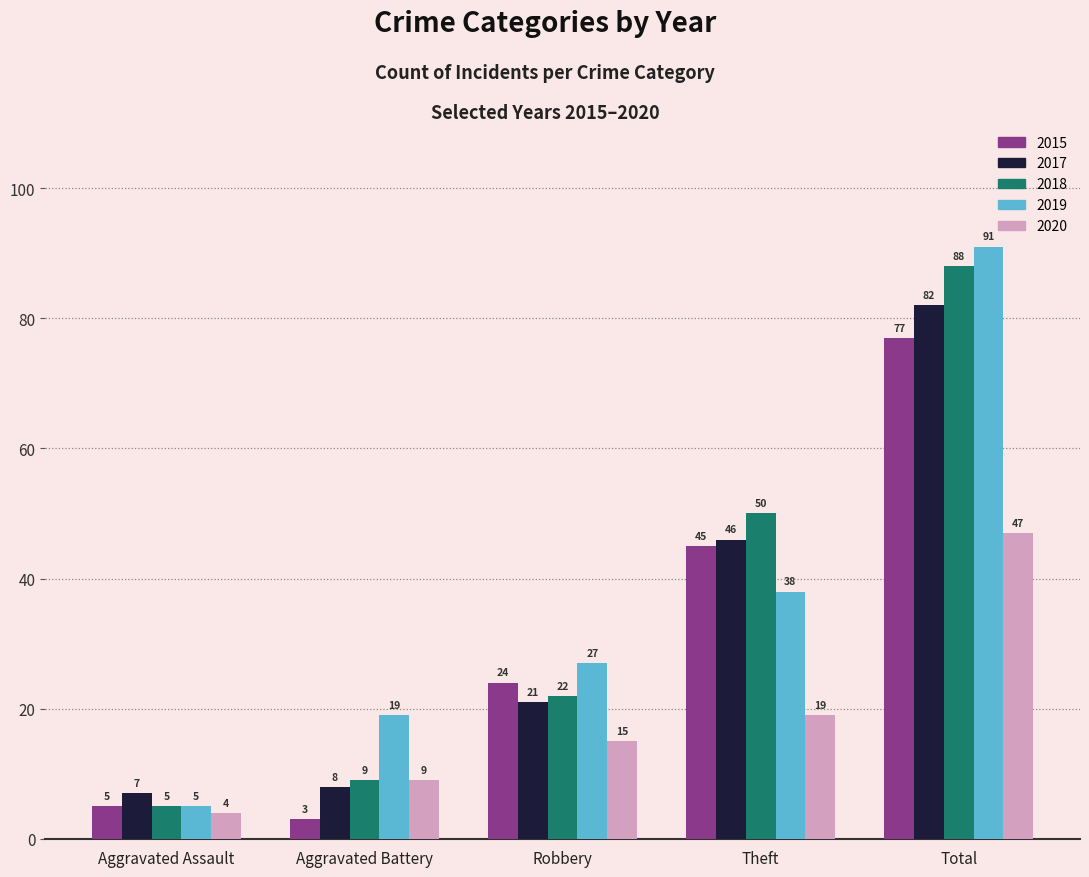

Which series has the largest total across all categories?

2019